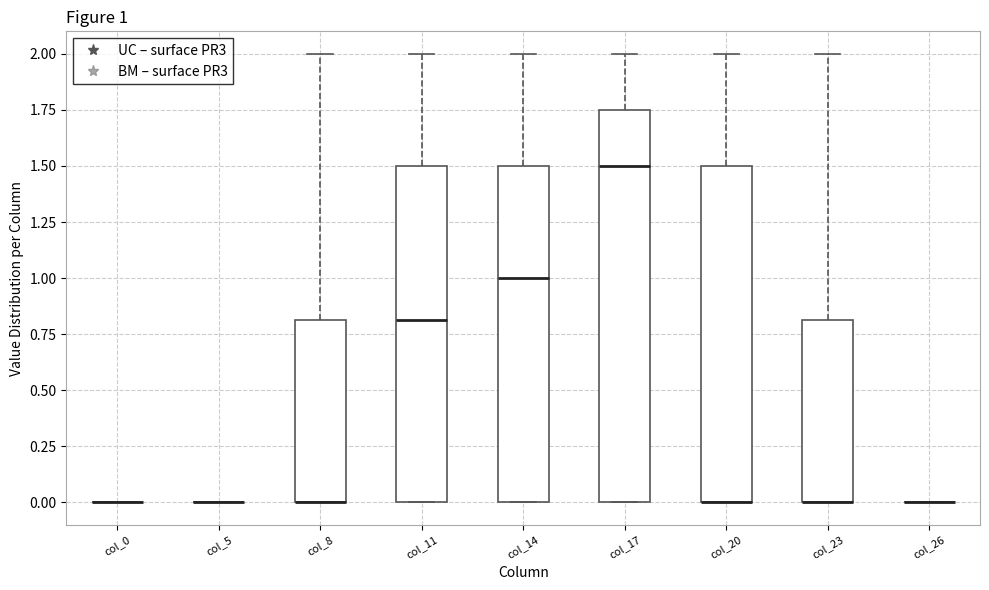

Which box is the tallest, from its lower edge to its upper edge?

col_17